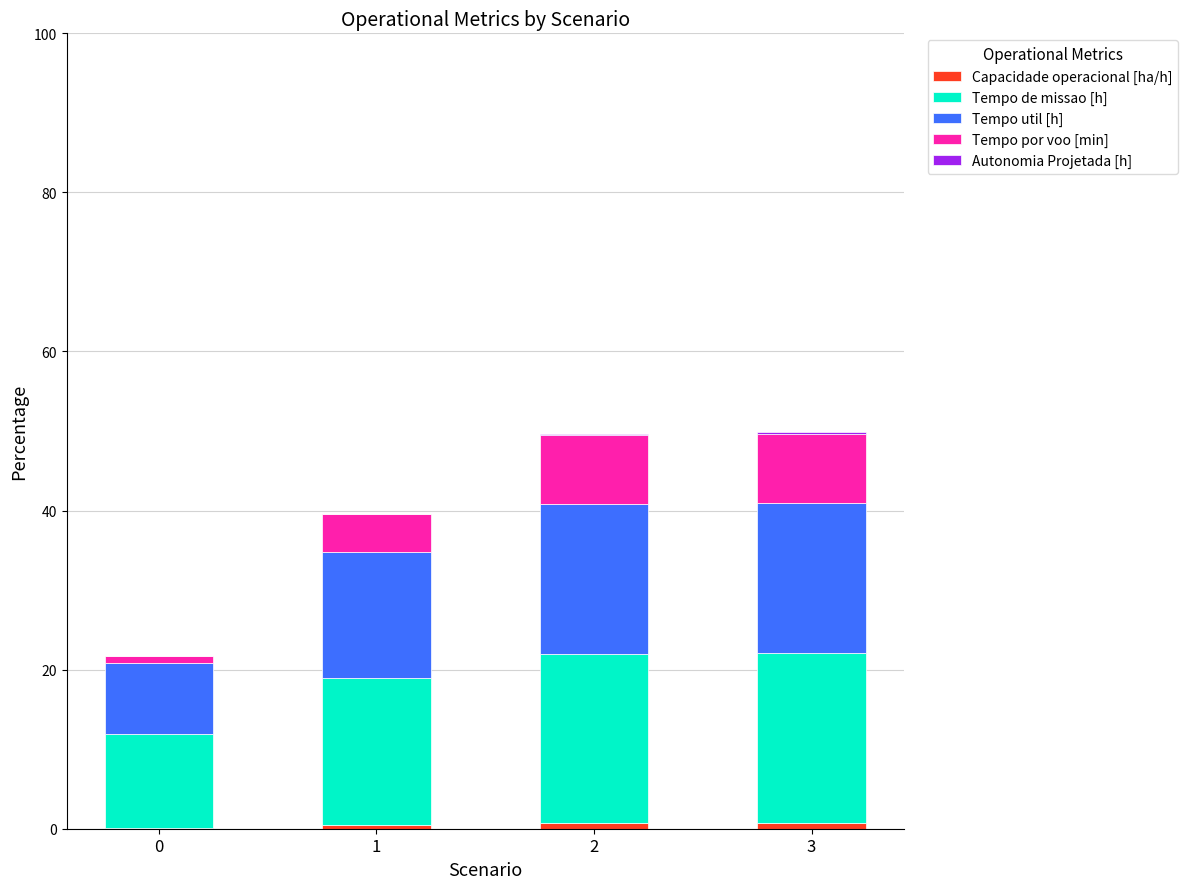

Does the chart contain stacked bars?

Yes